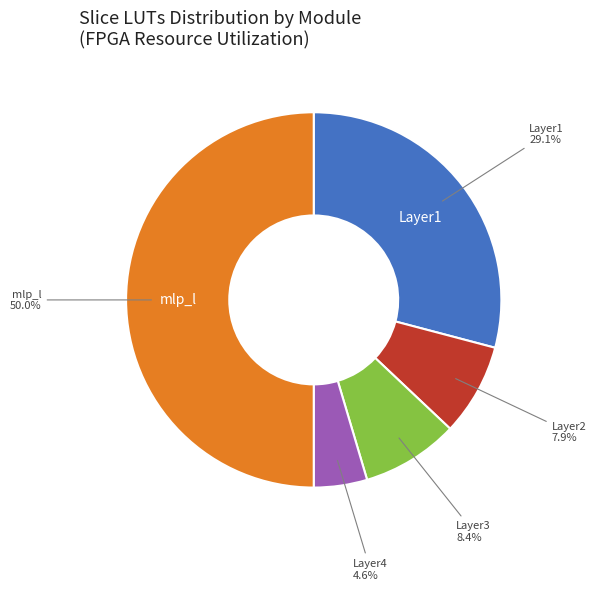

What is the largest slice in the pie chart?

mlp_l